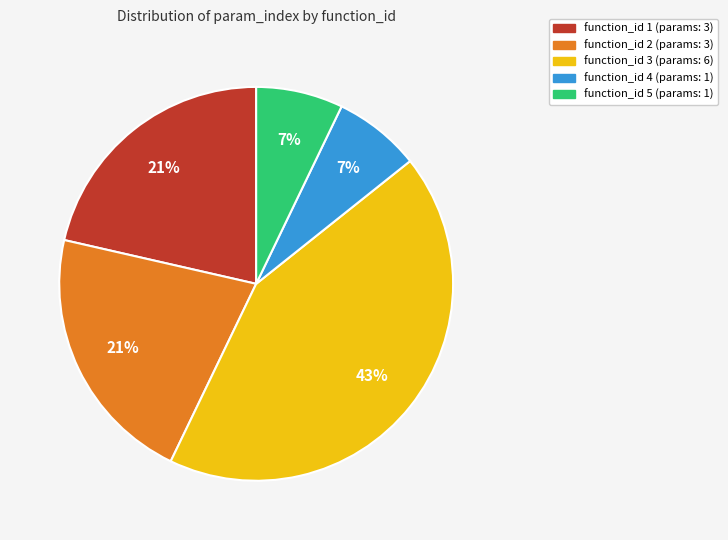

To the nearest percent, what is the difference between the largest and smallest slice percentages?

36%